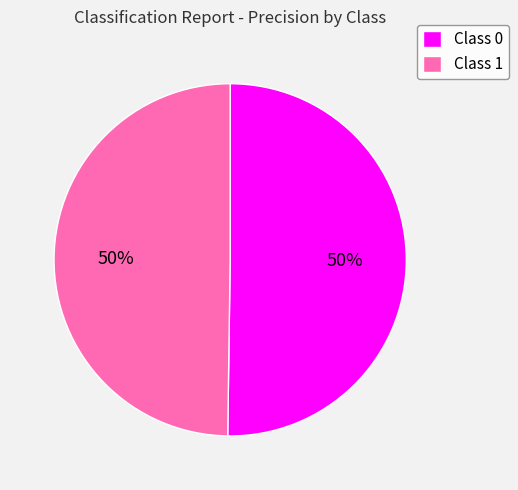

To the nearest percent, what is the combined percentage of Class 0 and Class 1?

100%